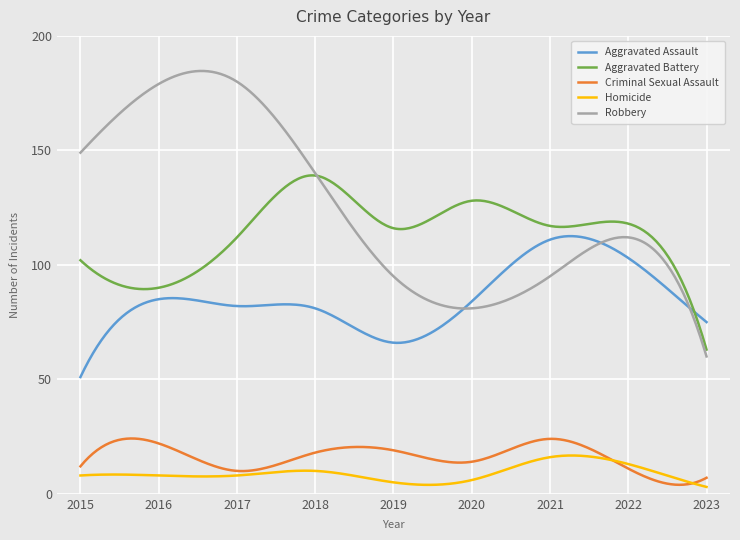

What is the difference between the maximum and second lowest values in the Criminal Sexual Assault series?

20.2